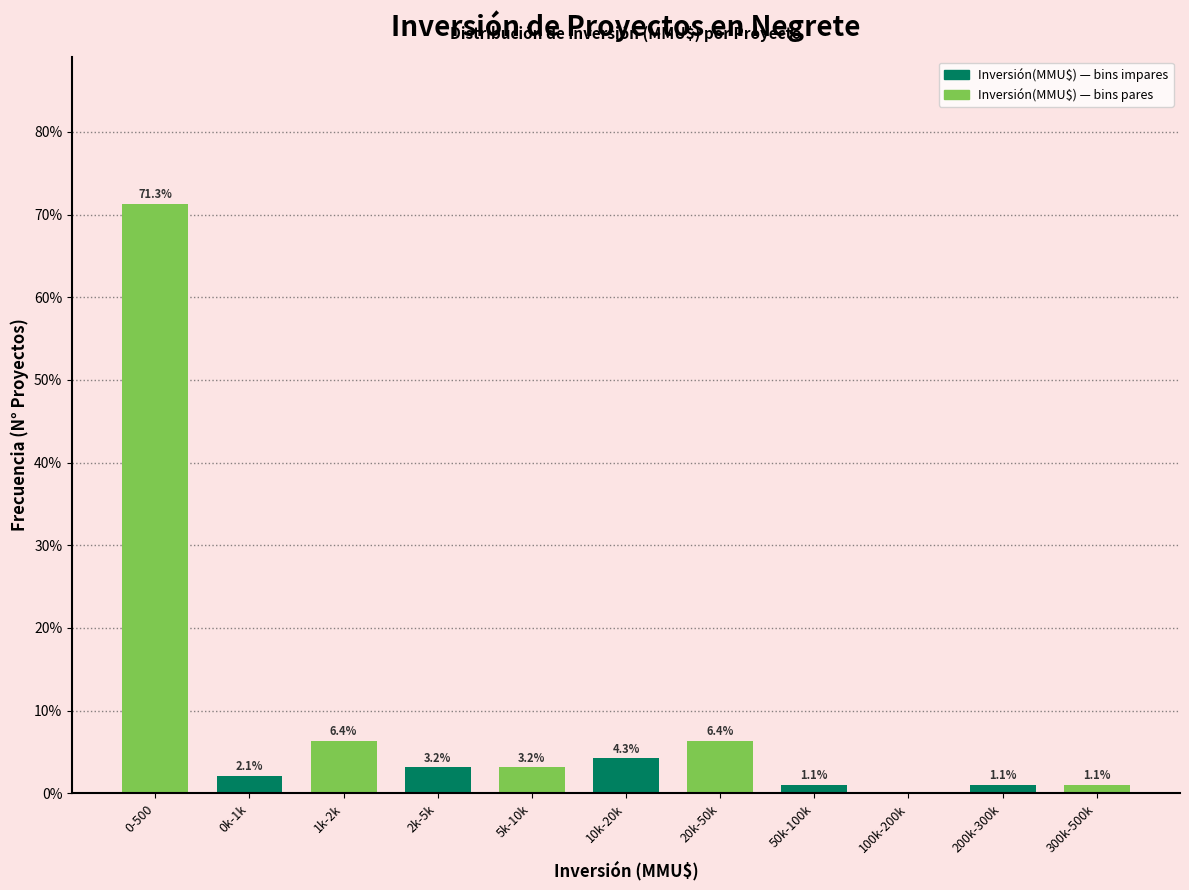

Reading right to left, what are all the values shown in this chart?

300k-500k=1.1	200k-300k=1.1	100k-200k=0.0	50k-100k=1.1	20k-50k=6.4	10k-20k=4.3	5k-10k=3.2	2k-5k=3.2	1k-2k=6.4	0k-1k=2.1	0-500=71.3